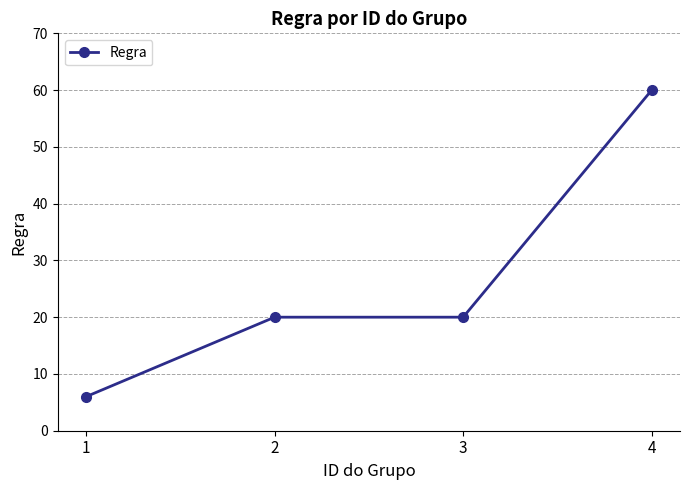

Does the chart display data point markers on the line(s)?

Yes